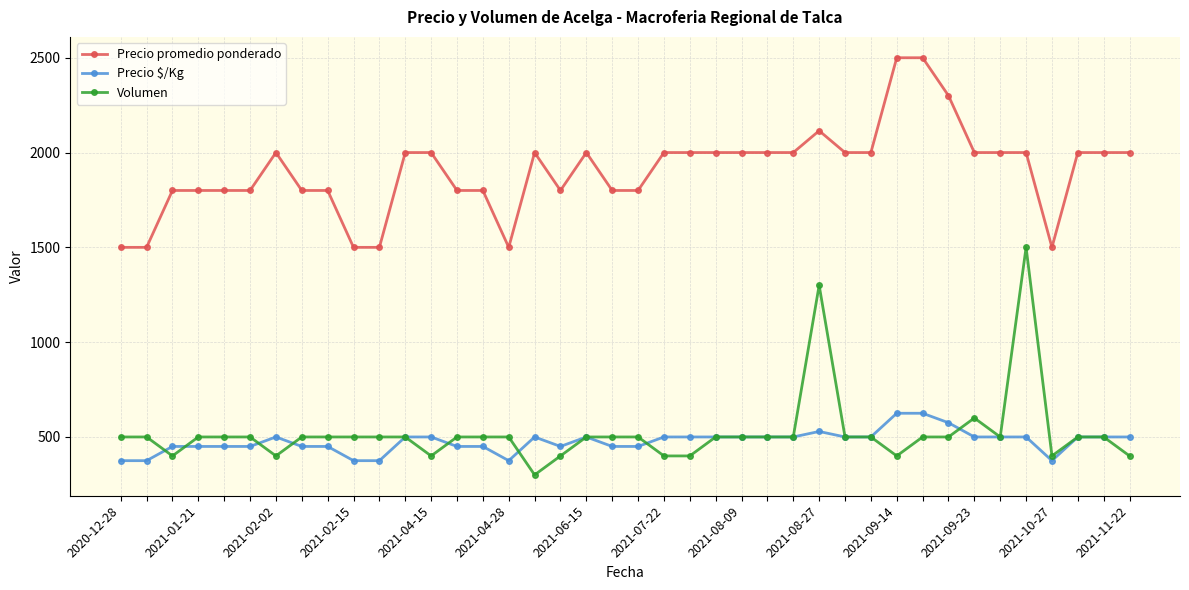

True or false: Precio $/Kg and Precio promedio ponderado cross at least once.

False